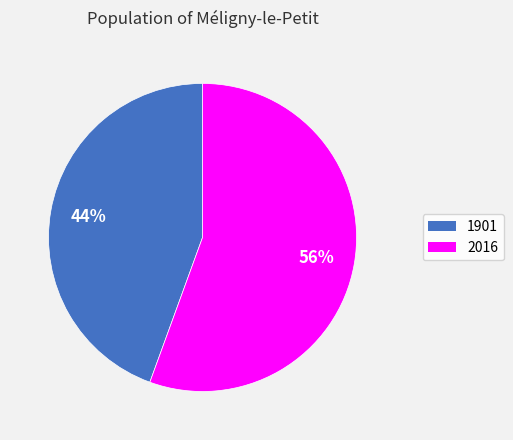

To the nearest percent, what is the average slice percentage?

50%